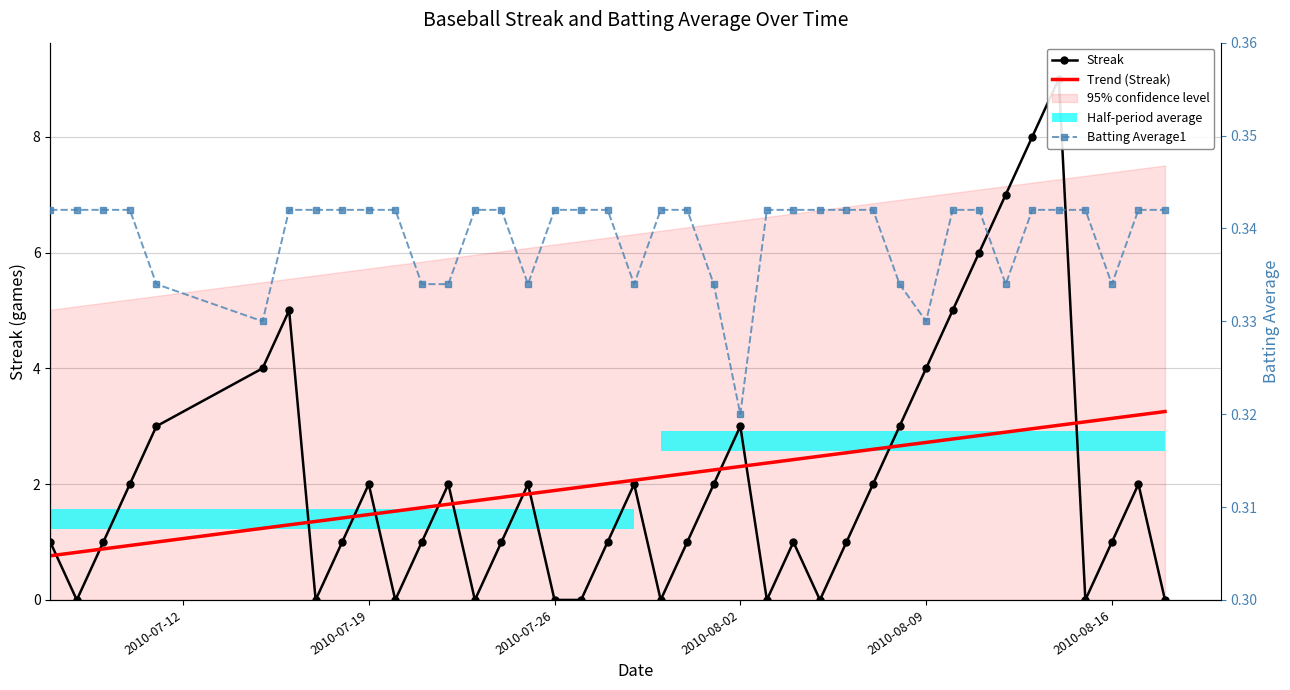

How many groups of bars are there?

40